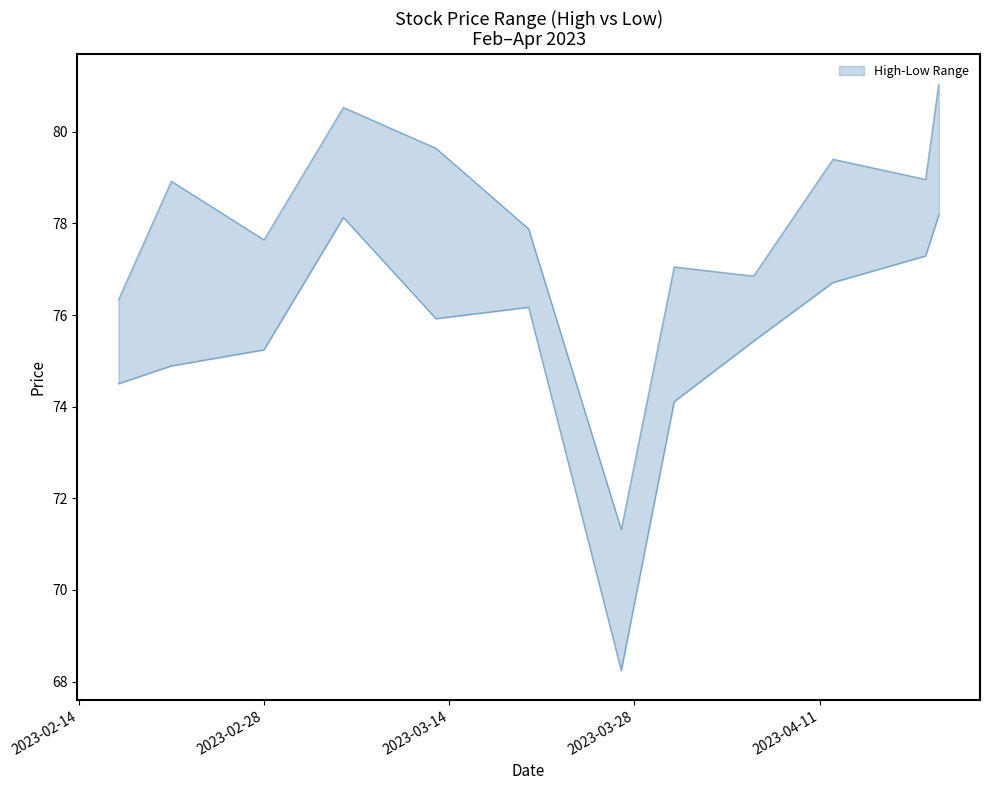

True or false: Low has a value of 74.1 at 2023-03-31.

True